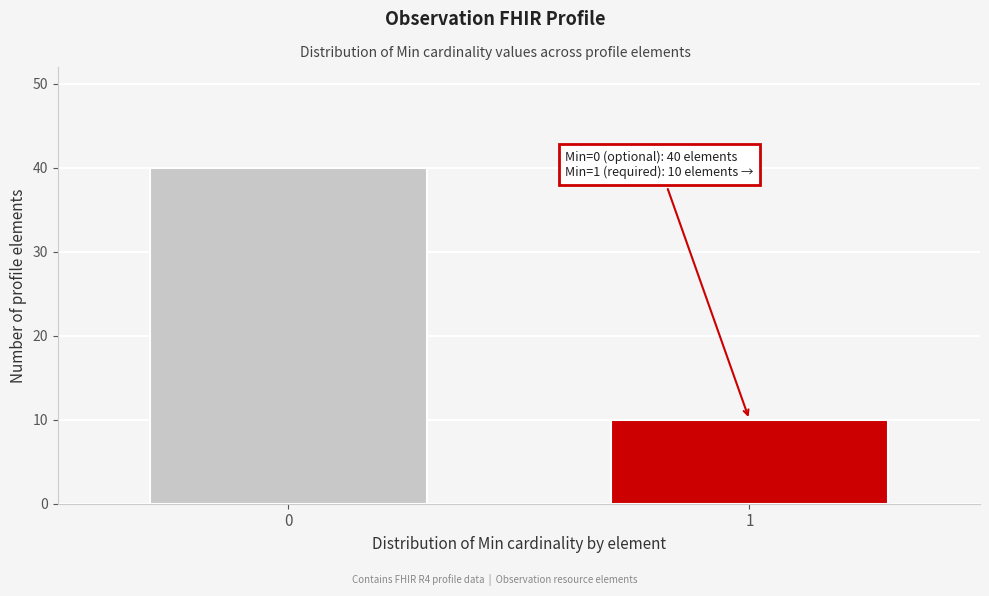

Reading left to right, list all the values displayed in this chart.

0=40	1=10